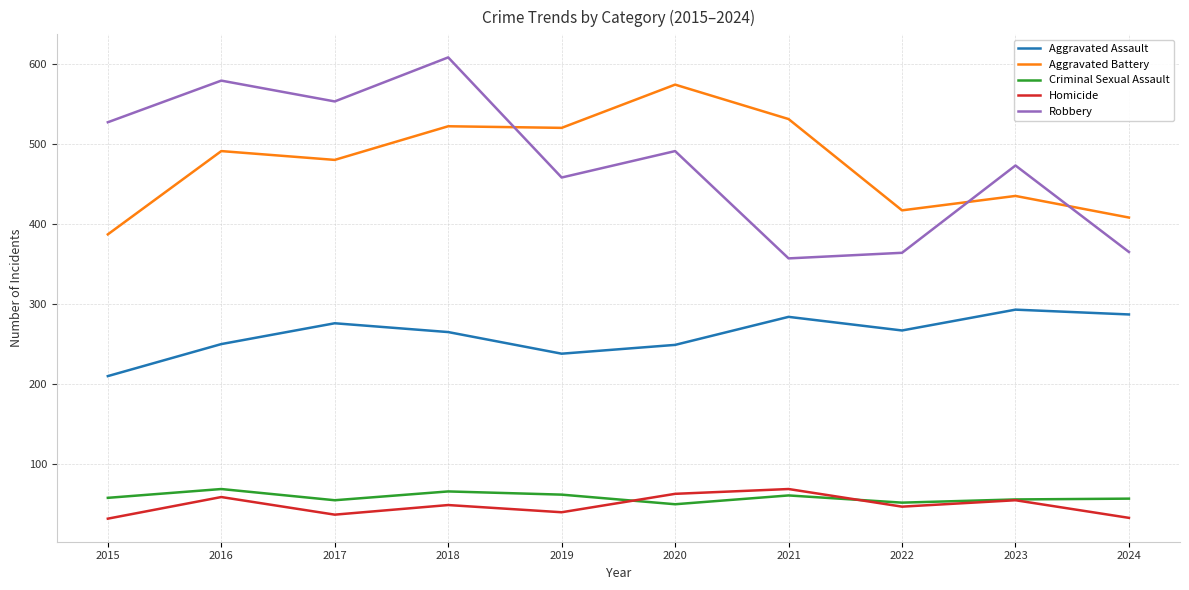

Is the value of Aggravated Assault at 2015 greater than the value of Aggravated Battery at 2021?

No